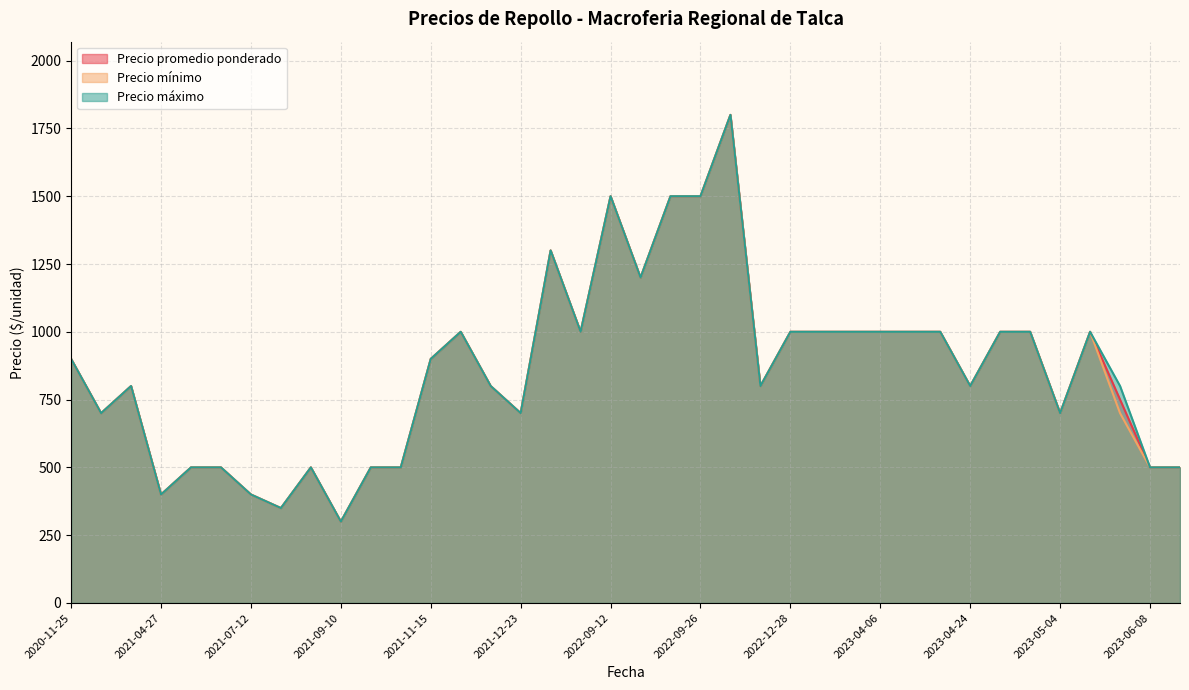

What is the highest value of the Precio promedio ponderado series?

1800